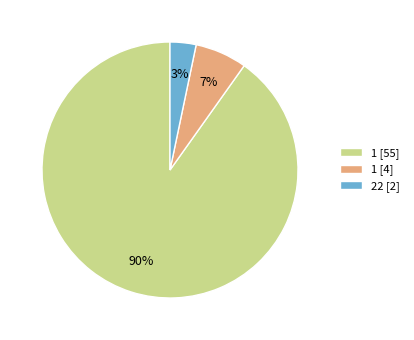

Between 1 [4] and 22 [2], which is larger?

1 [4]